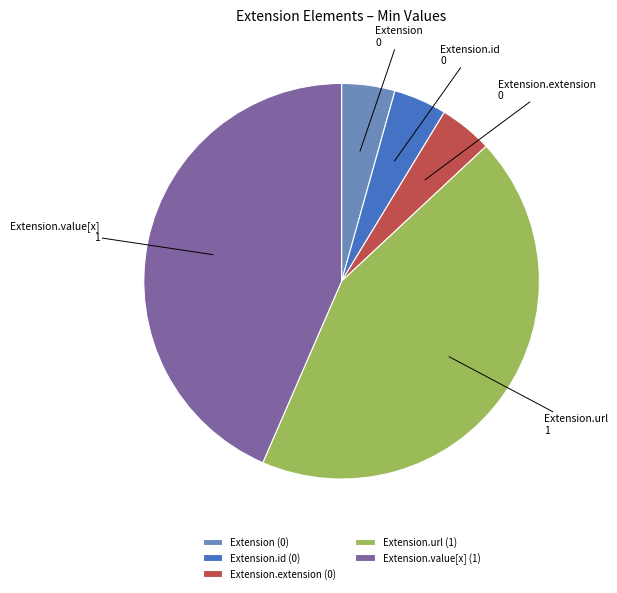

Combined, do Extension.extension and Extension.url account for over 50%?

No